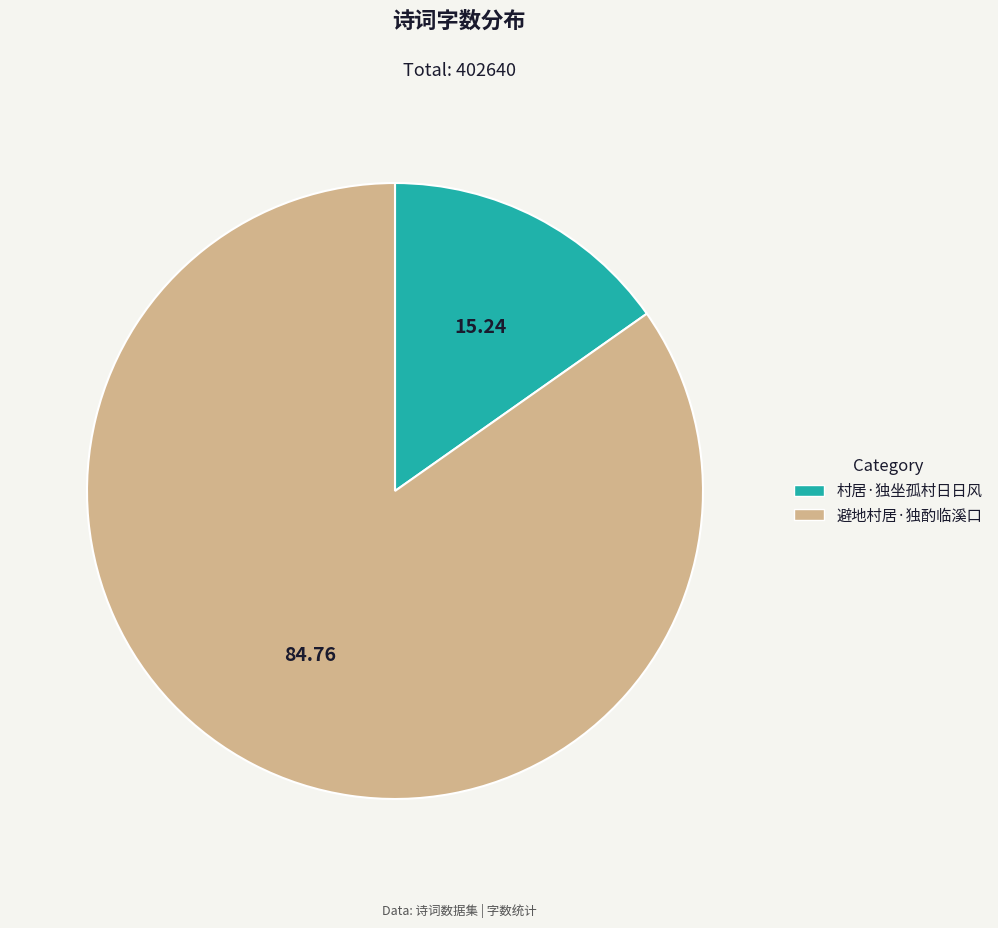

The 避地村居·独酌临溪口 slice represents 85% of the pie. True or false?

True